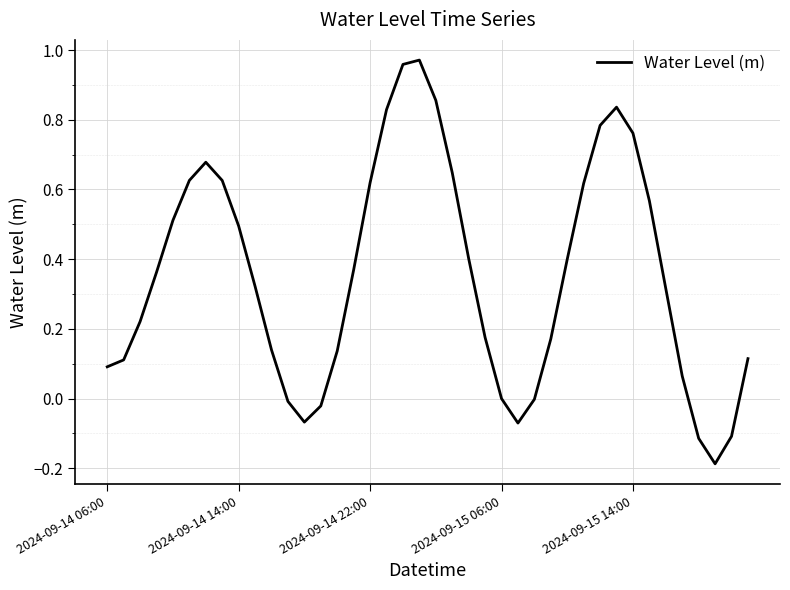

What is the difference between the maximum and minimum values?

1.2